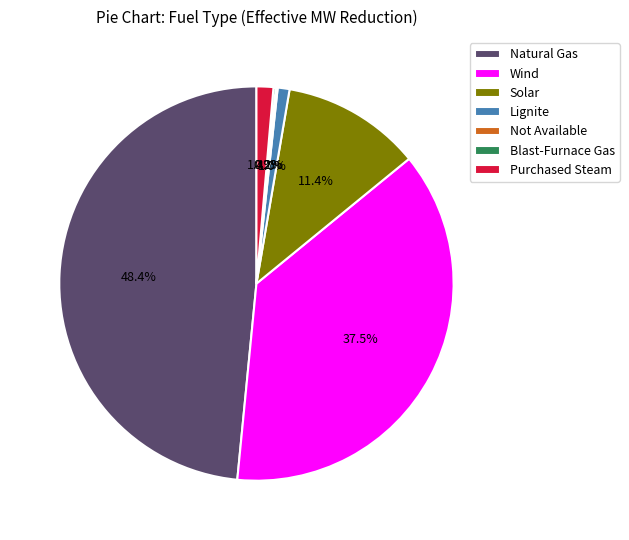

Which category has the biggest portion of the pie?

Natural Gas